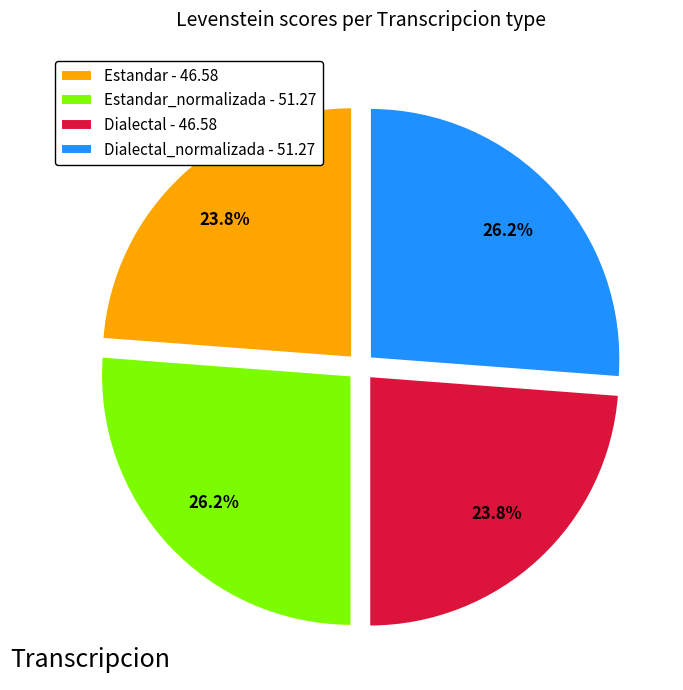

Is there a majority slice in this chart?

No